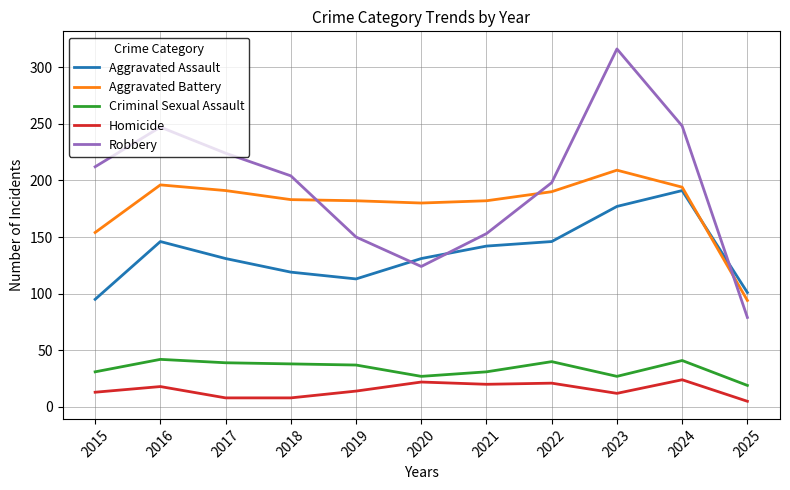

Does the chart display data point markers on the line(s)?

No